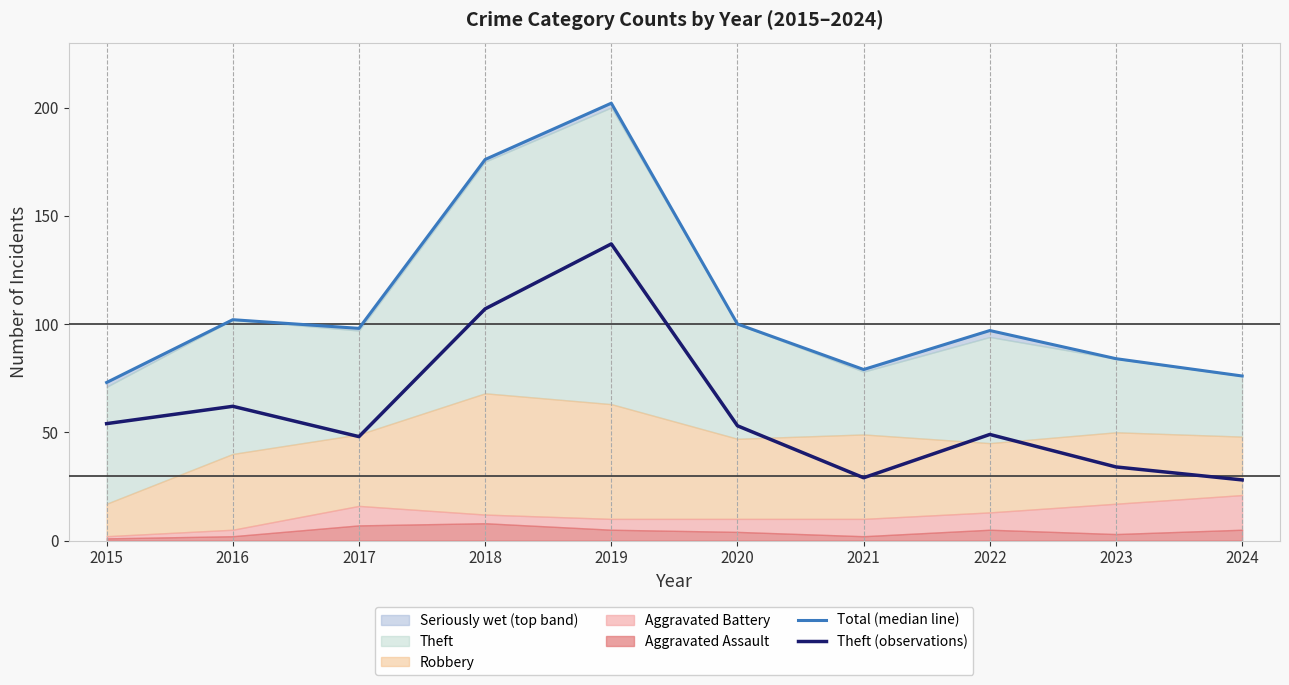

Which series has the largest total across all categories?

Total (median line)